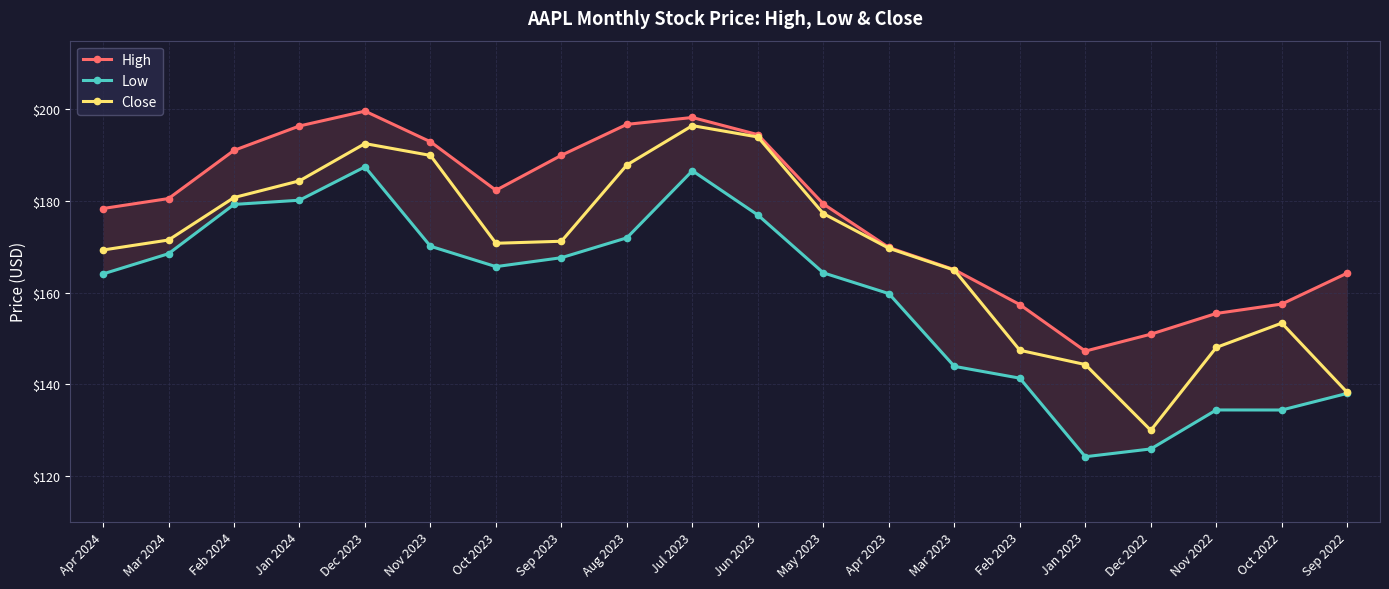

How many data points does each series have?

20